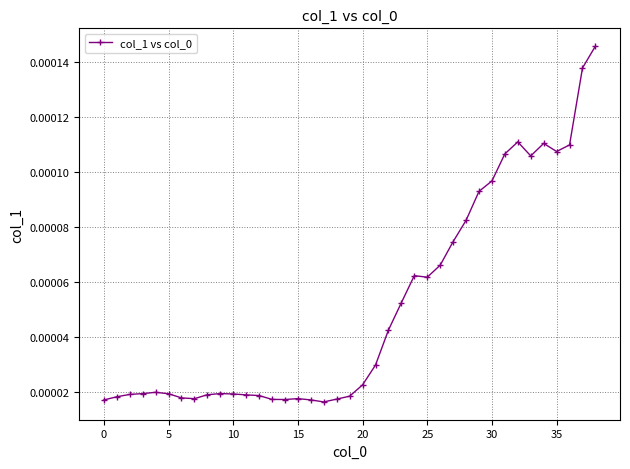

How many values are between 0 and 1?

39